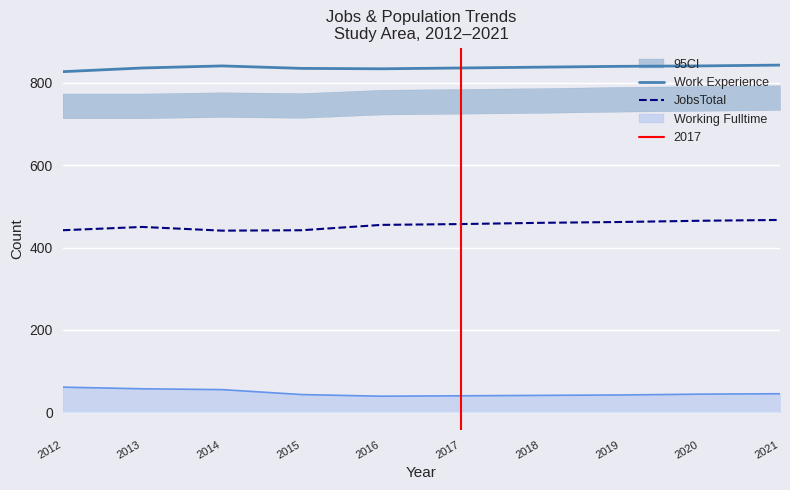

True or false: Work Experience has a value of 196 at 2017.

False